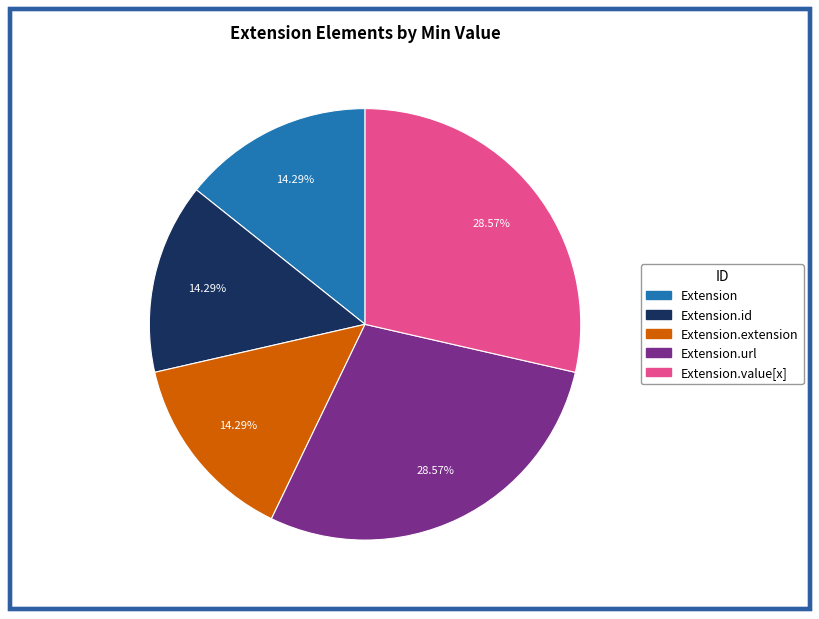

Is there any slice that represents more than half of the pie?

No